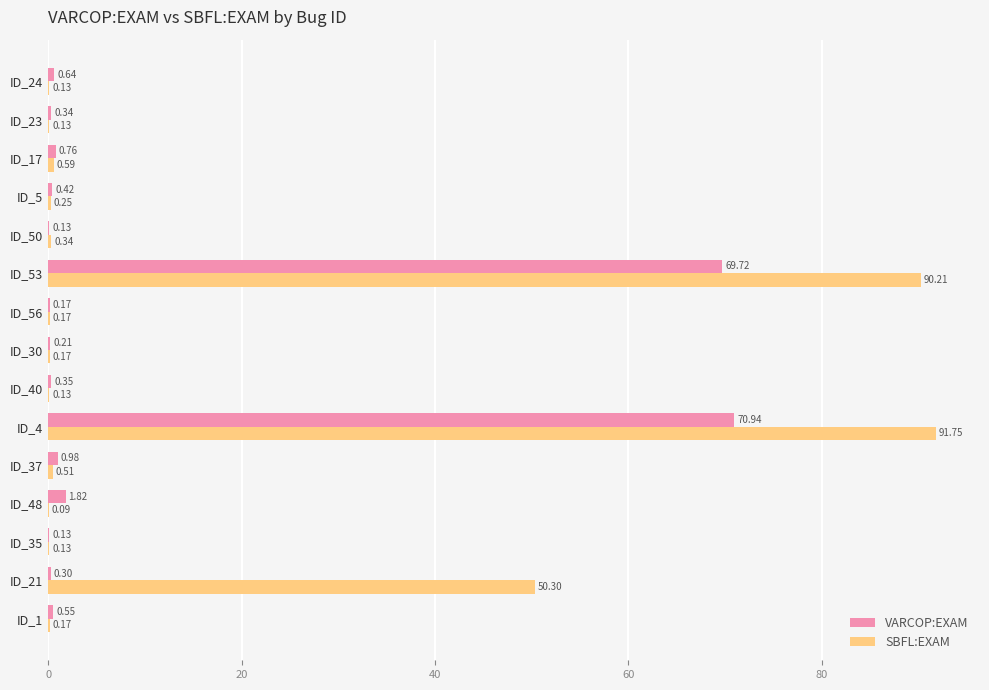

What is the total value across all series at ID_35?

0.3